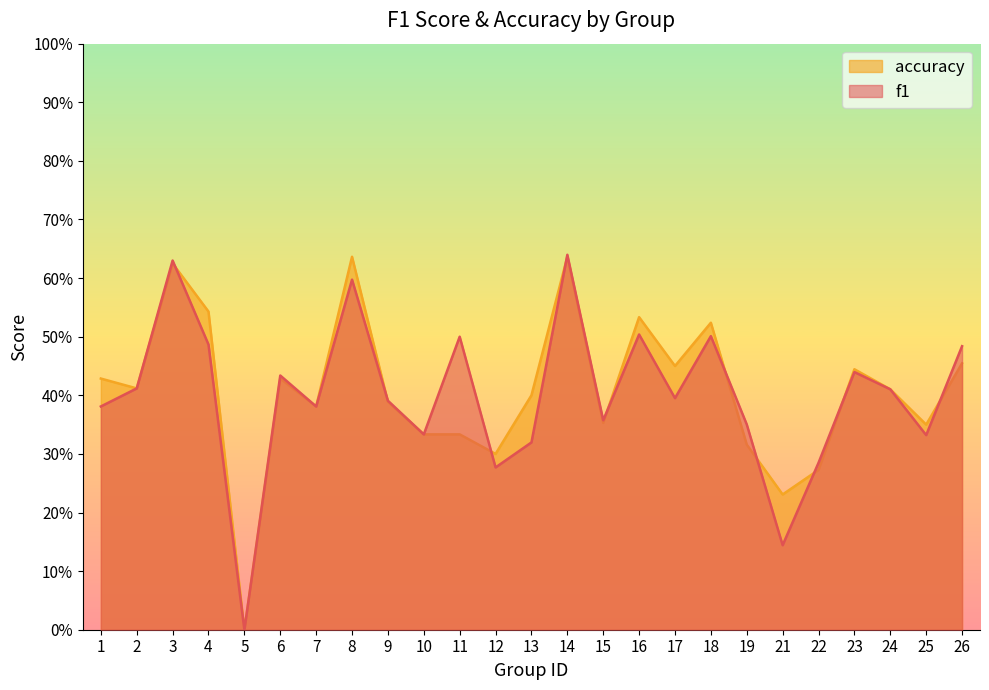

What is the approximate value of accuracy at 2?

0.4